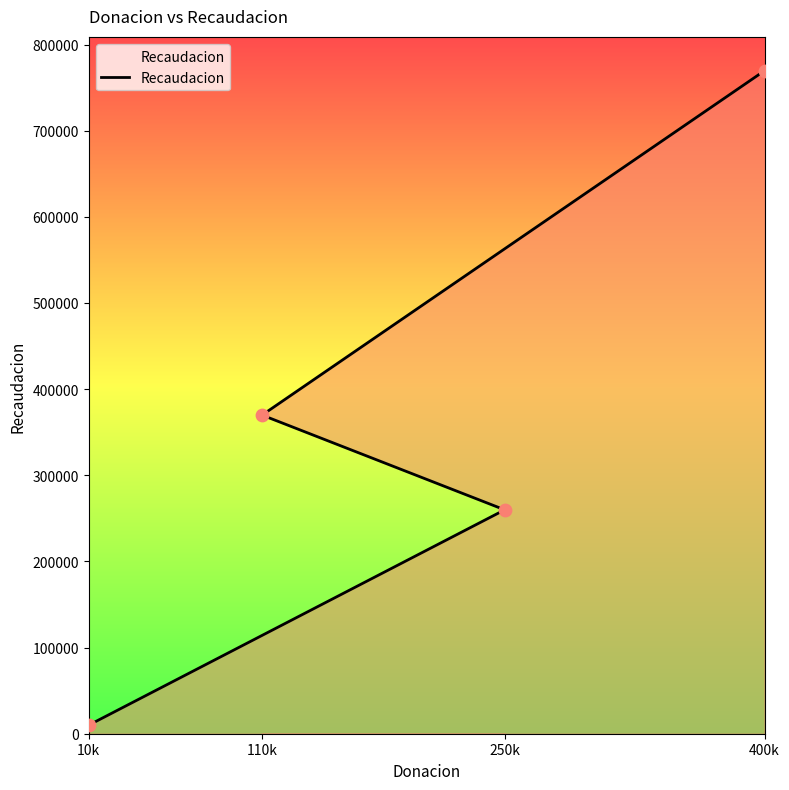

What is the ratio of the value at 110k to the value at 10k?

37.0